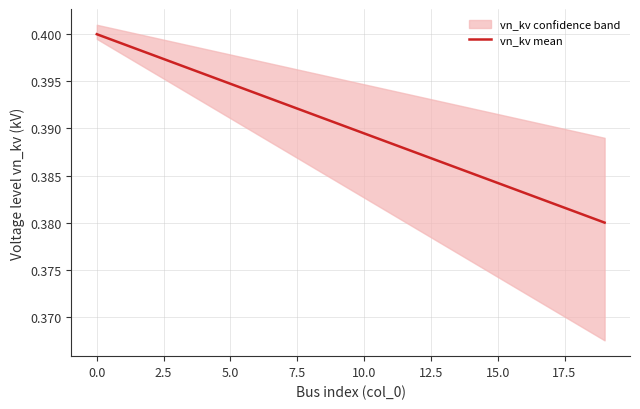

Is it true that vn_kv mean equals 0.5 at 5.0?

False